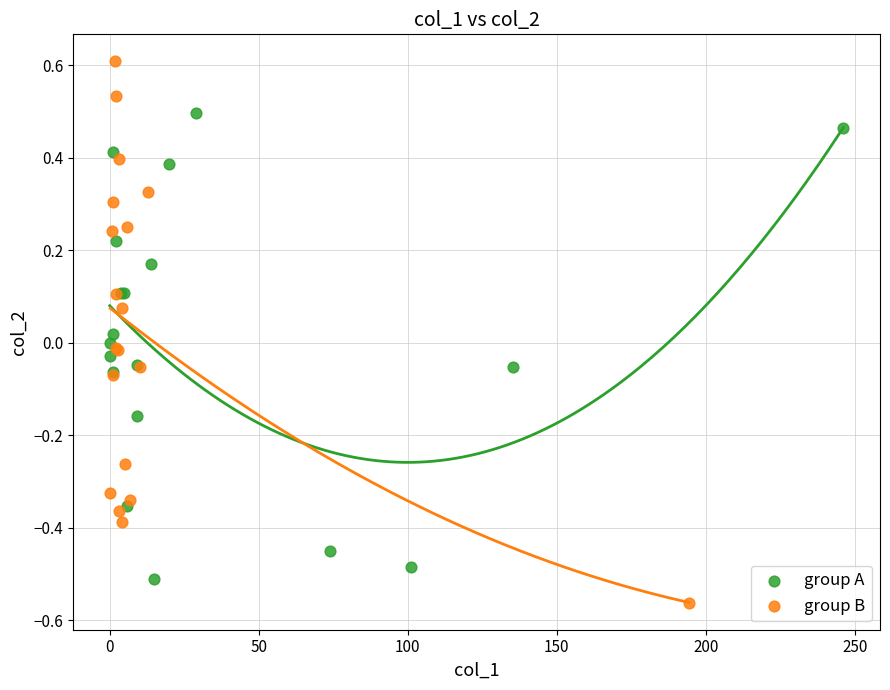

Which series reaches the maximum Y coordinate?

group B